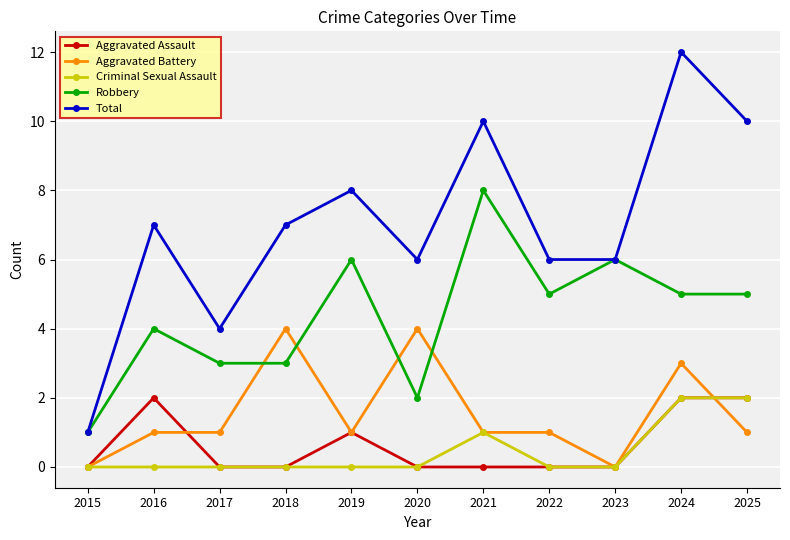

Reading right to left, what are all the values shown in this chart?

Aggravated Assault: 2025=2	2024=2	2023=0	2022=0	2021=0	2020=0	2019=1	2018=0	2017=0	2016=2	2015=0
Aggravated Battery: 2025=1	2024=3	2023=0	2022=1	2021=1	2020=4	2019=1	2018=4	2017=1	2016=1	2015=0
Criminal Sexual Assault: 2025=2	2024=2	2023=0	2022=0	2021=1	2020=0	2019=0	2018=0	2017=0	2016=0	2015=0
Robbery: 2025=5	2024=5	2023=6	2022=5	2021=8	2020=2	2019=6	2018=3	2017=3	2016=4	2015=1
Total: 2025=10	2024=12	2023=6	2022=6	2021=10	2020=6	2019=8	2018=7	2017=4	2016=7	2015=1